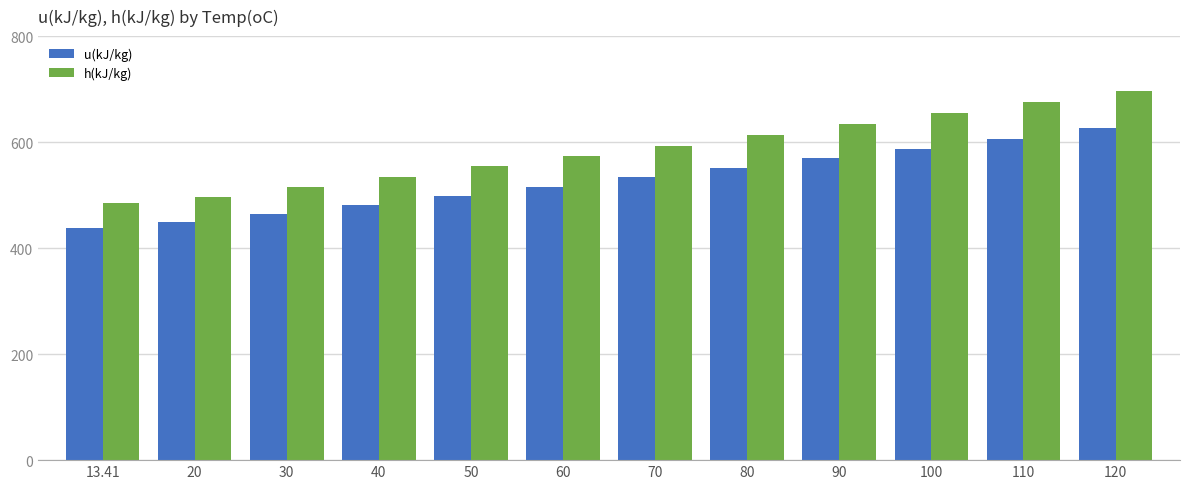

What is the value of the h(kJ/kg) bar at the 7th from the left?

593.2